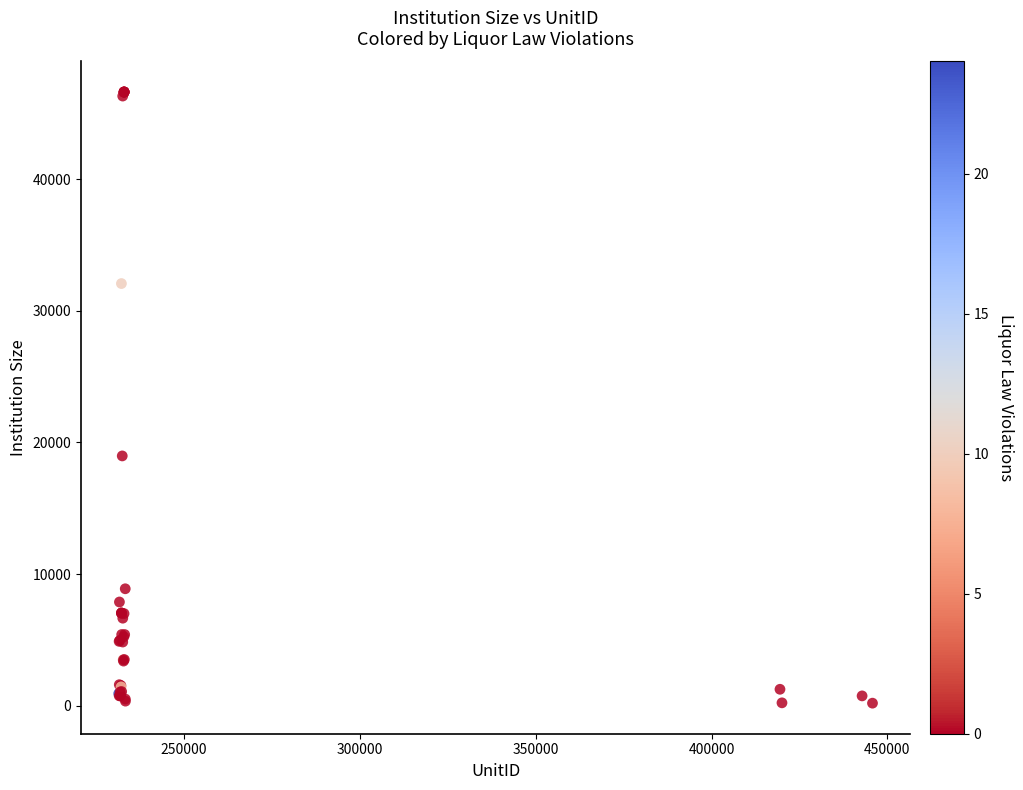

What Y value in the scatter plot is closest to 23403?

18971